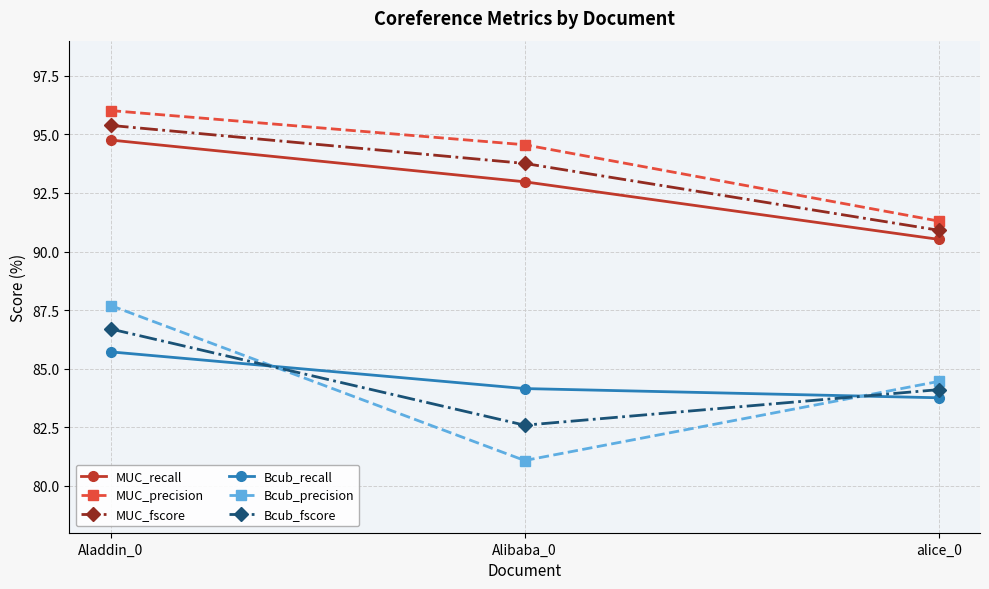

How many data points does each series have?

3